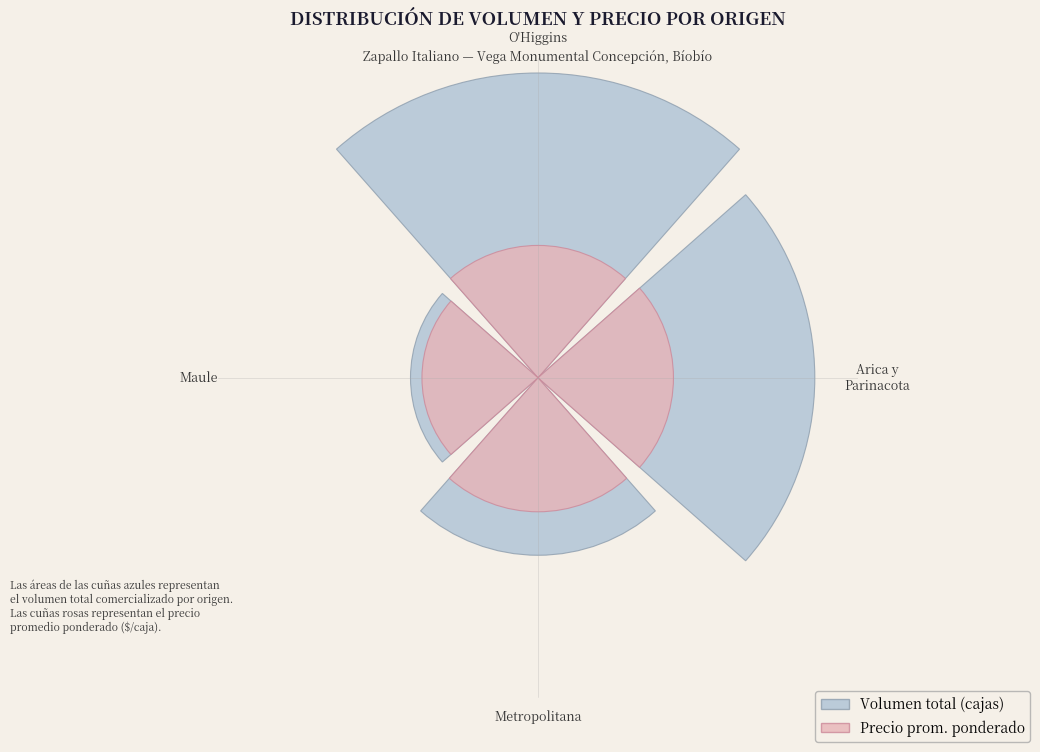

What percentage is the Arica y
Parinacota slice, to the nearest percent?

26%